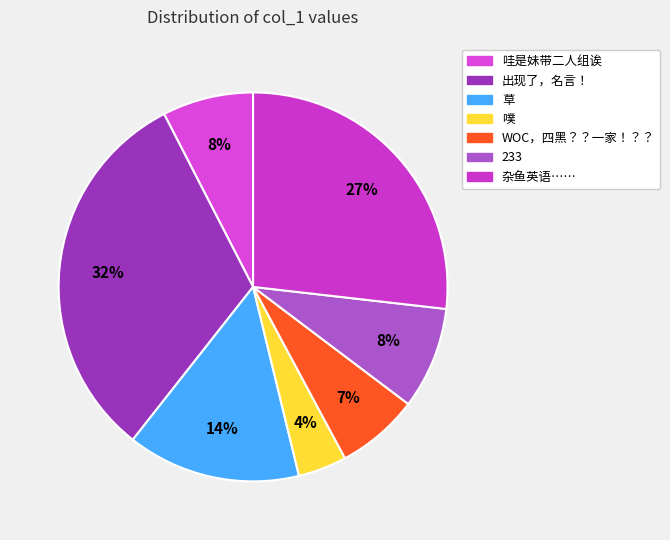

What is the change in value from 草 to 233?

-54.6